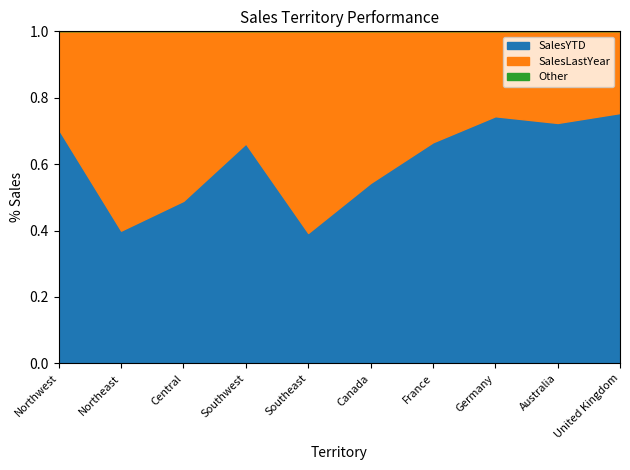

At how many categories does at least one series exceed 3625252?

8